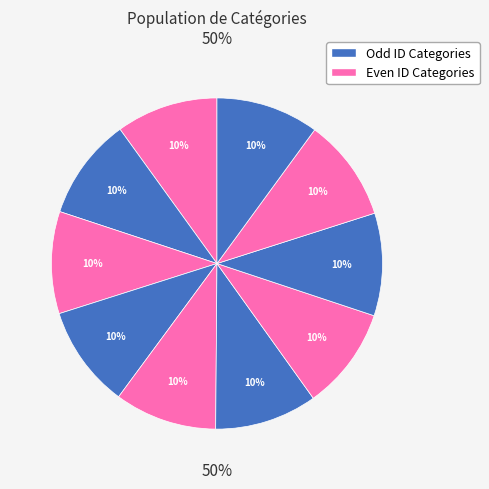

The Art slice represents 2% of the pie. True or false?

False